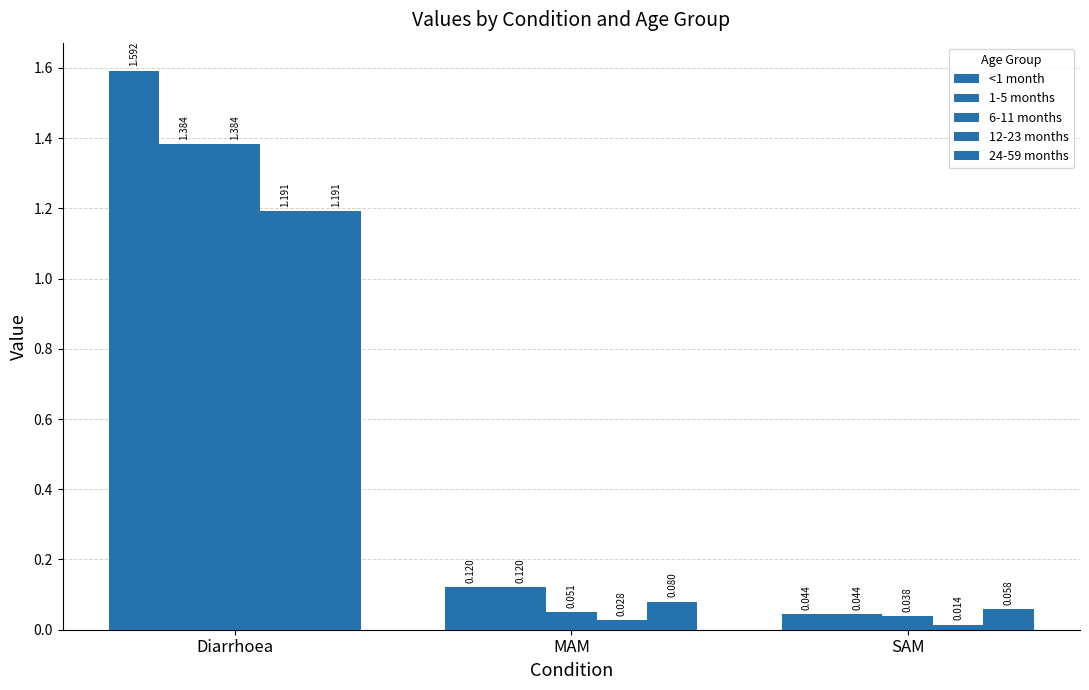

What is the difference between the 24-59 months values at Diarrhoea and MAM?

1.1